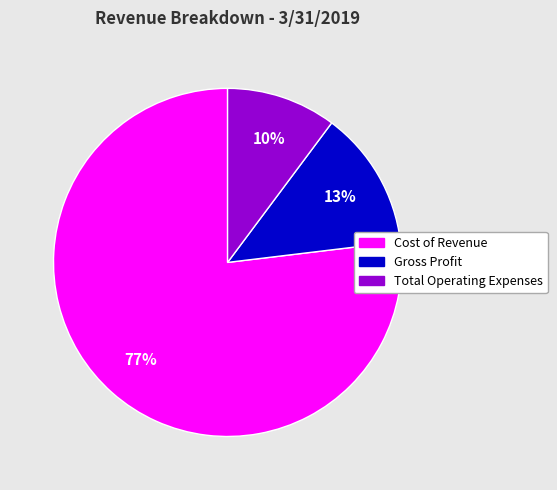

Do Cost of Revenue and Total Operating Expenses together represent more than half of the pie?

Yes